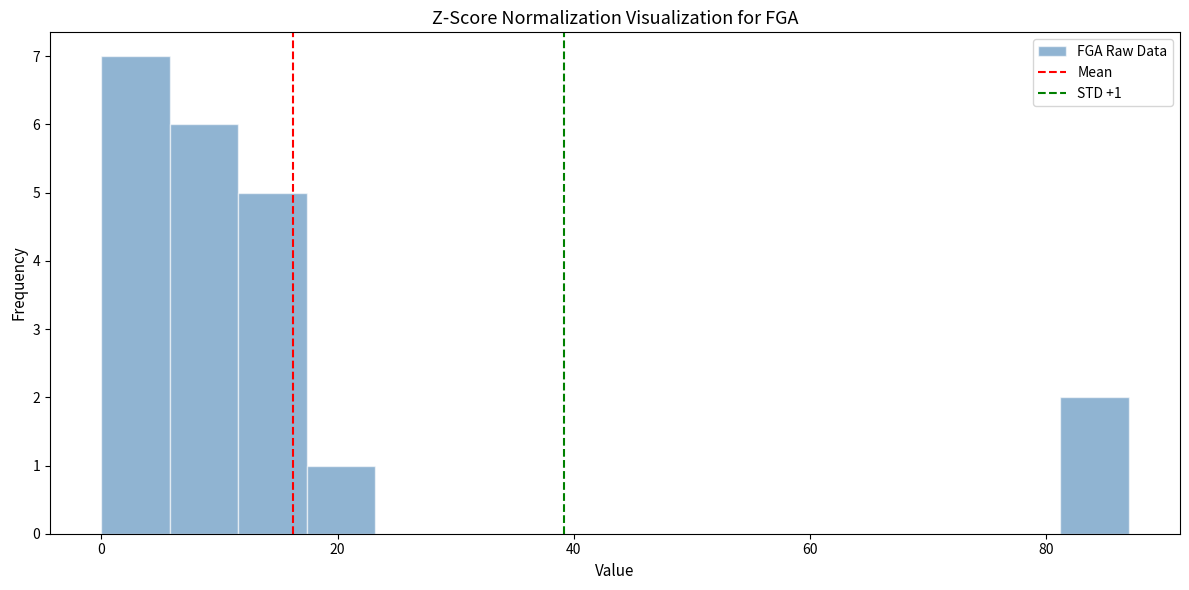

Around what value on the x-axis is the tallest bar? Give the approximate position of its centre, as read against the axis.

2